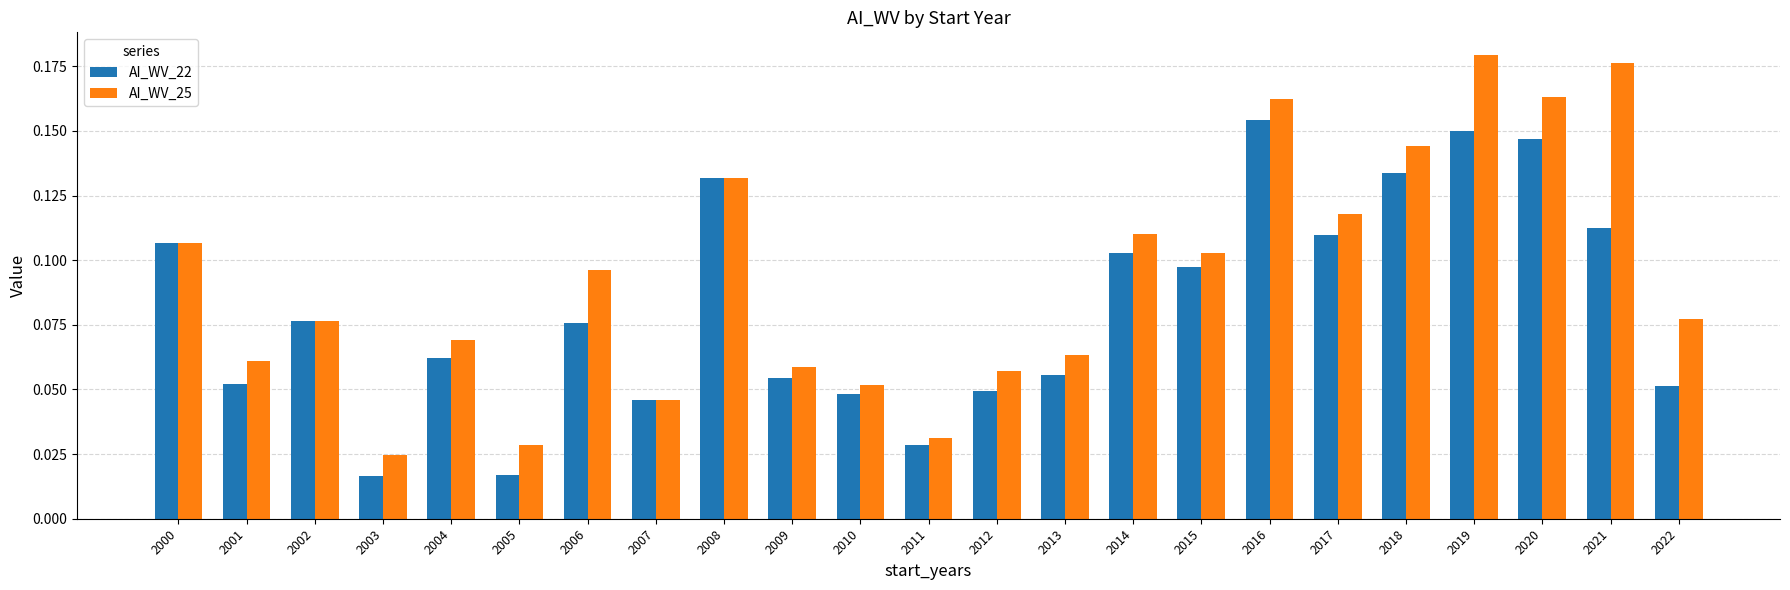

At which category is the sum across all series the highest?

2019